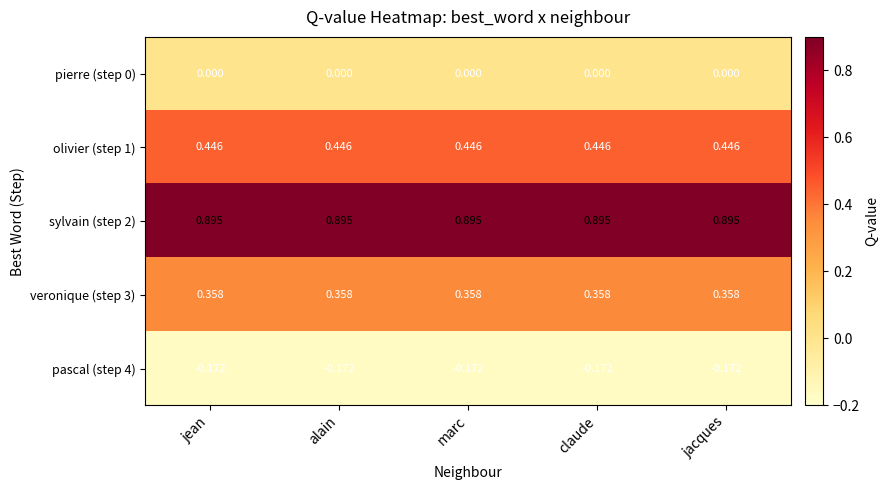

Which series has the largest total across all categories?

sylvain (step 2)